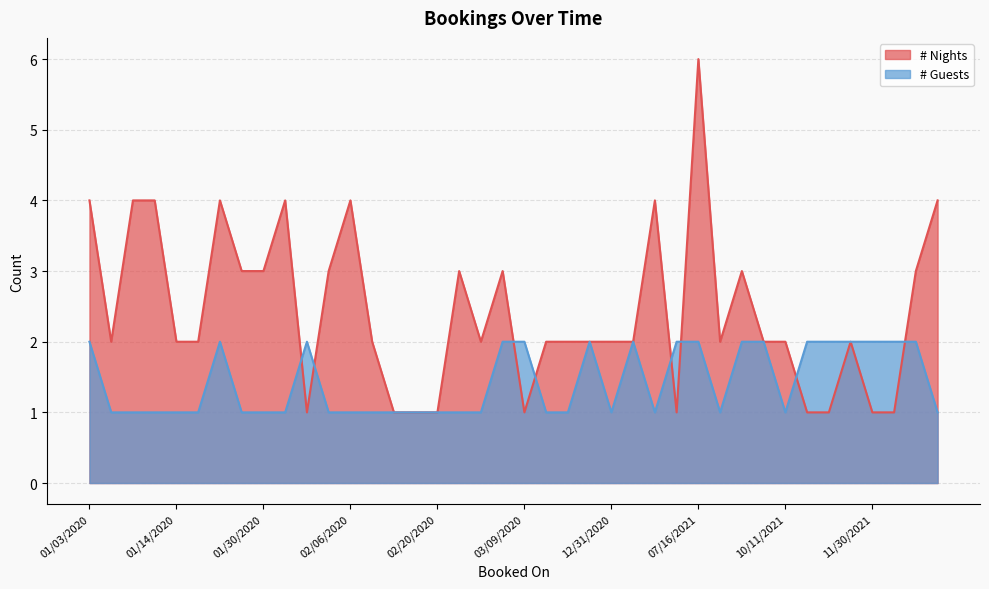

In # Guests, how many points are lower than both neighbors (excluding endpoints)?

4